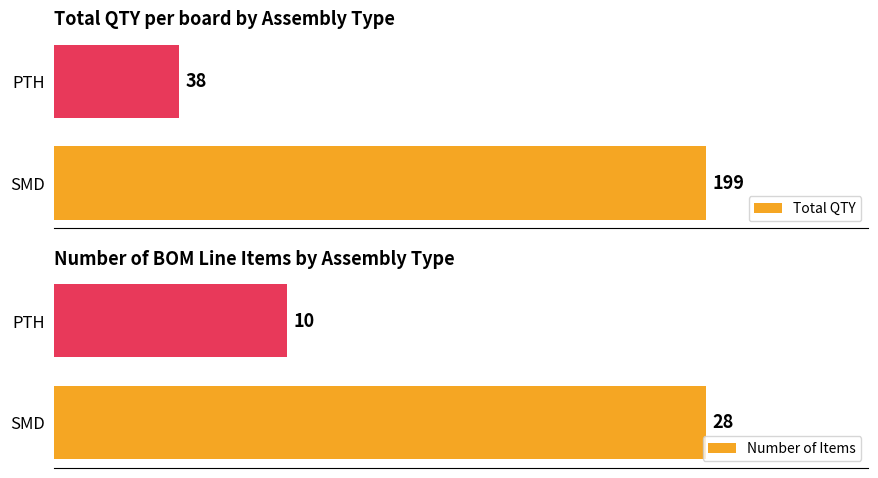

What is the minimum value for Total QTY?

38